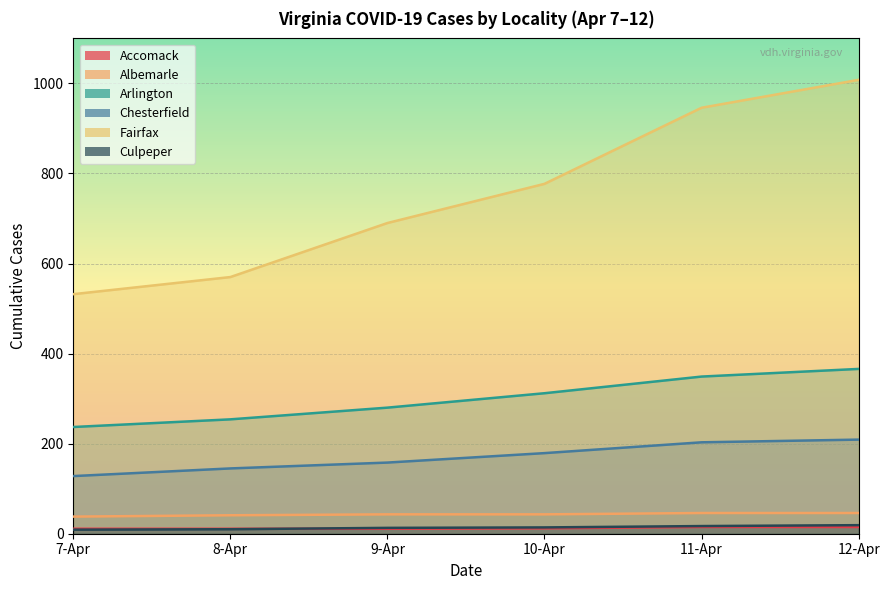

Rank the categories by Accomack value from highest to lowest.

11-Apr, 12-Apr, 10-Apr, 7-Apr, 8-Apr, 9-Apr